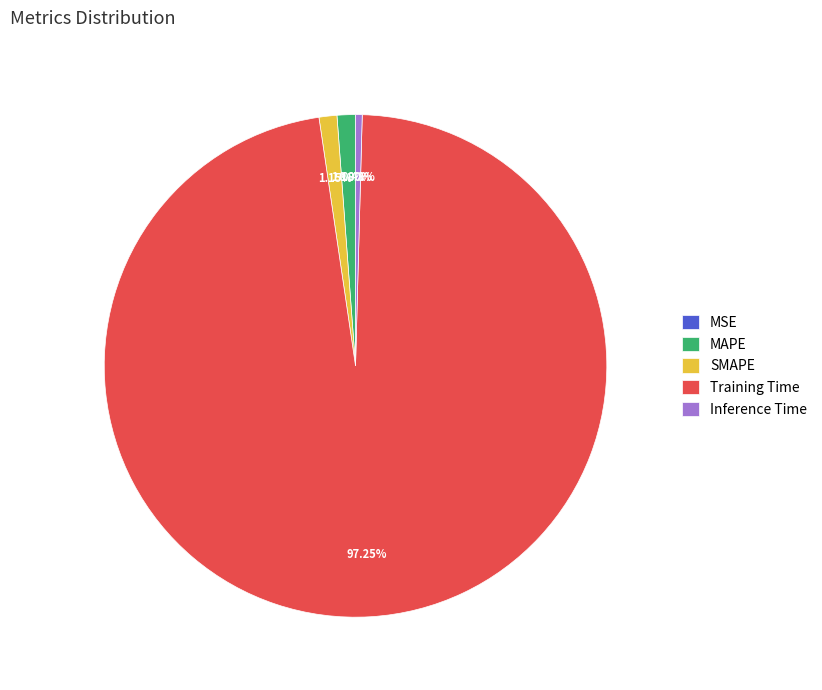

Between Training Time and Inference Time, which is larger?

Training Time